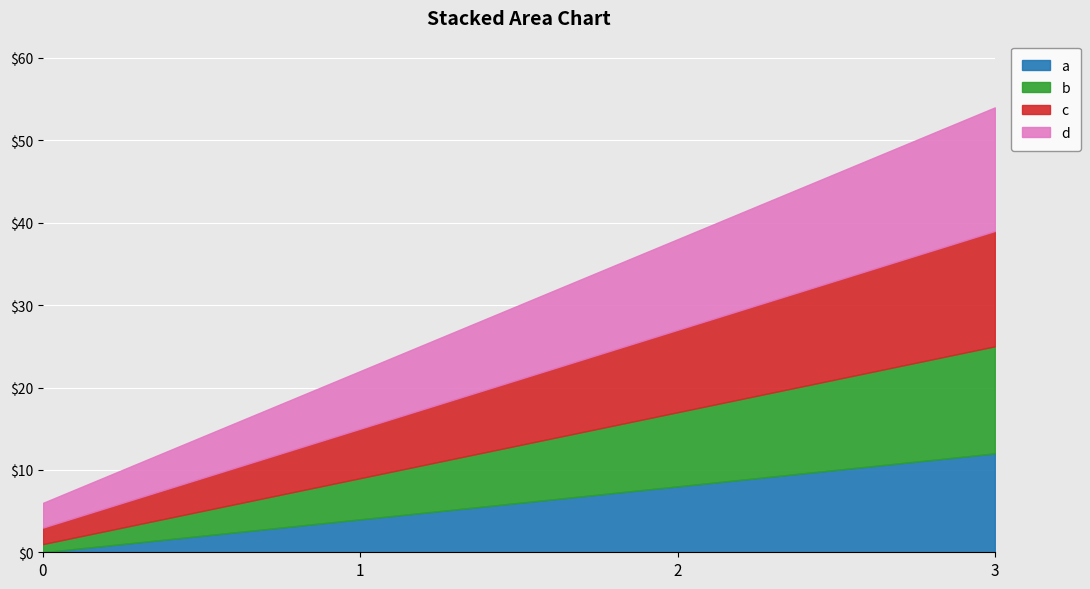

Which series changed the most between 2 and 3?

a